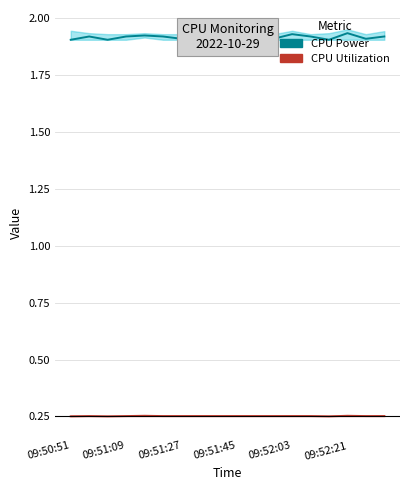

Which series has the widest spread of values?

CPU Power